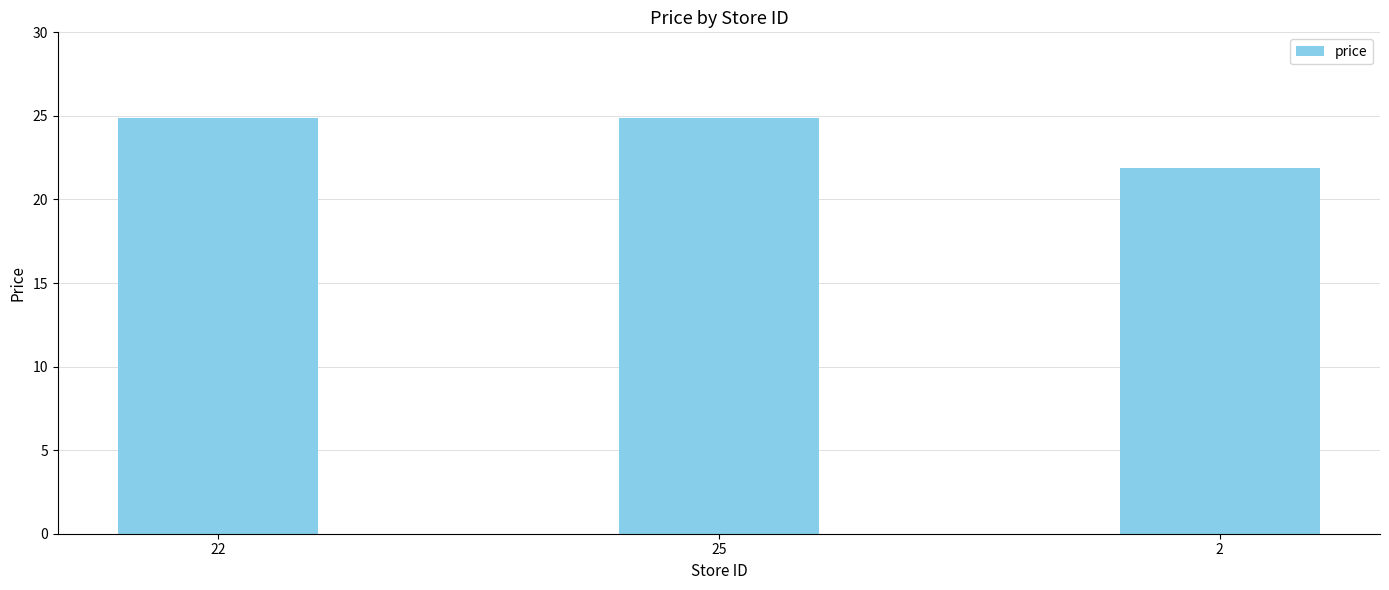

How many bars are there in total?

3